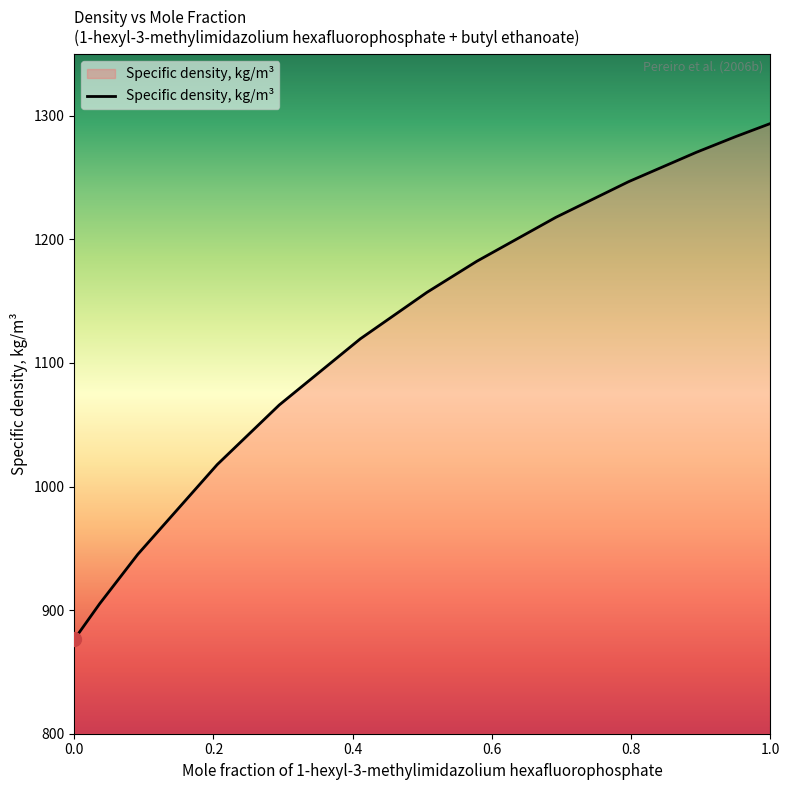

Reading left to right, list all the values displayed in this chart.

876.3	905.2	945.2	1017.8	1066.0	1119.5	1157.1	1182.3	1217.8	1246.7	1270.5	1283.0	1293.7